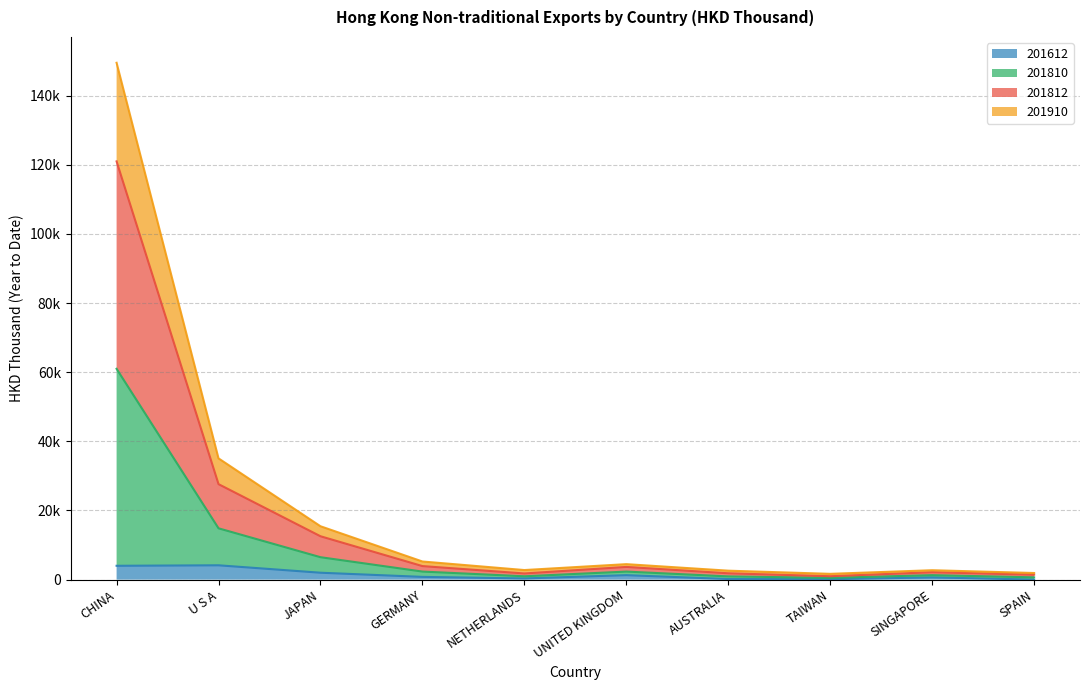

Which category has the highest value across all series?

CHINA